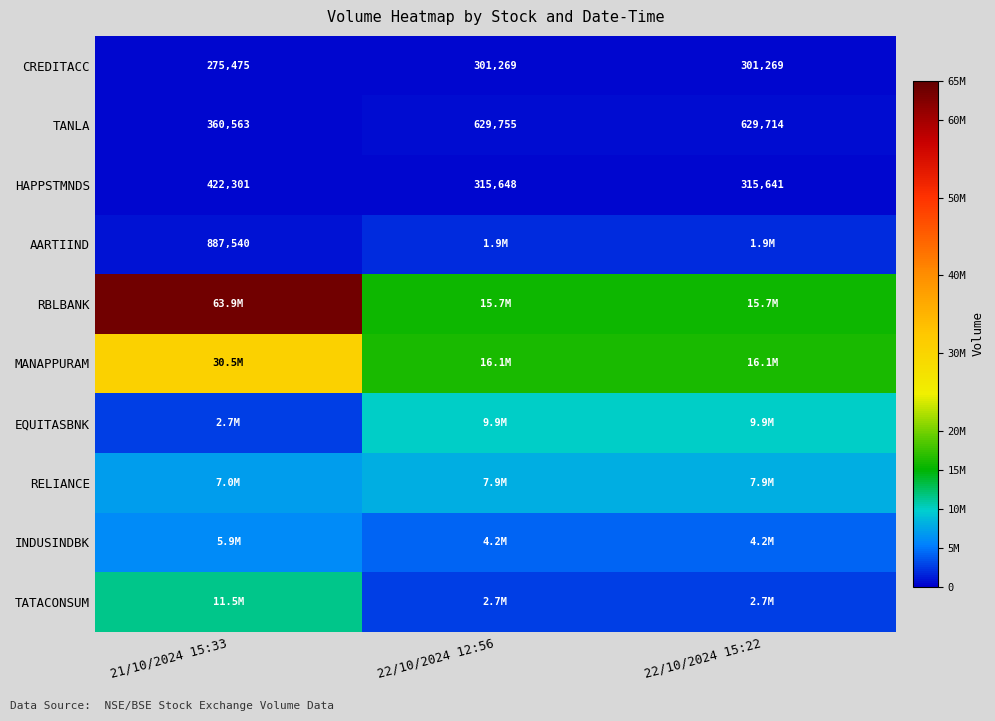

Which category has the highest value in the HAPPSTMNDS series?

21/10/2024 15:33